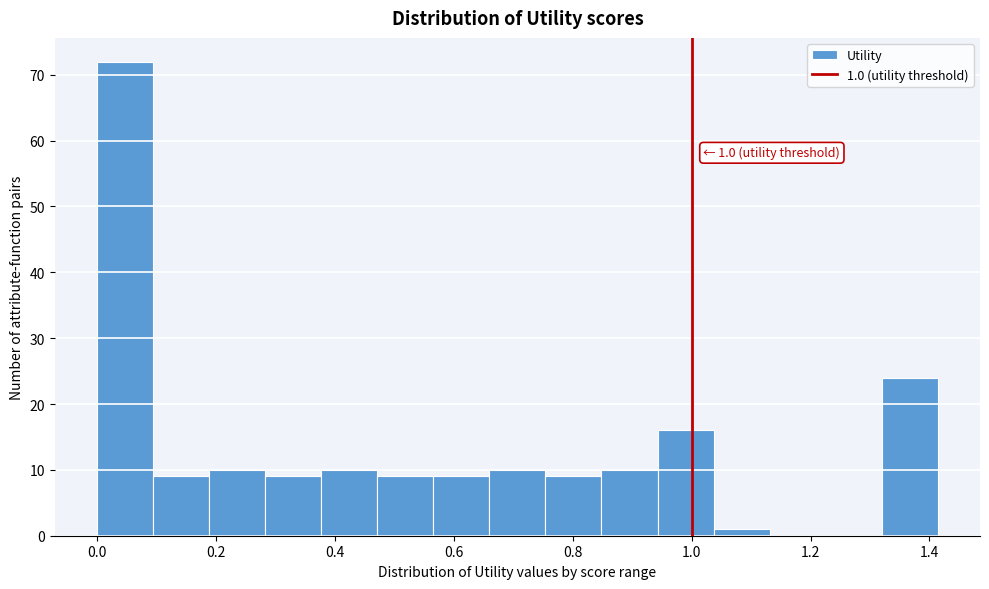

Which range on the x-axis has the tallest bar?

0.00 to 0.10